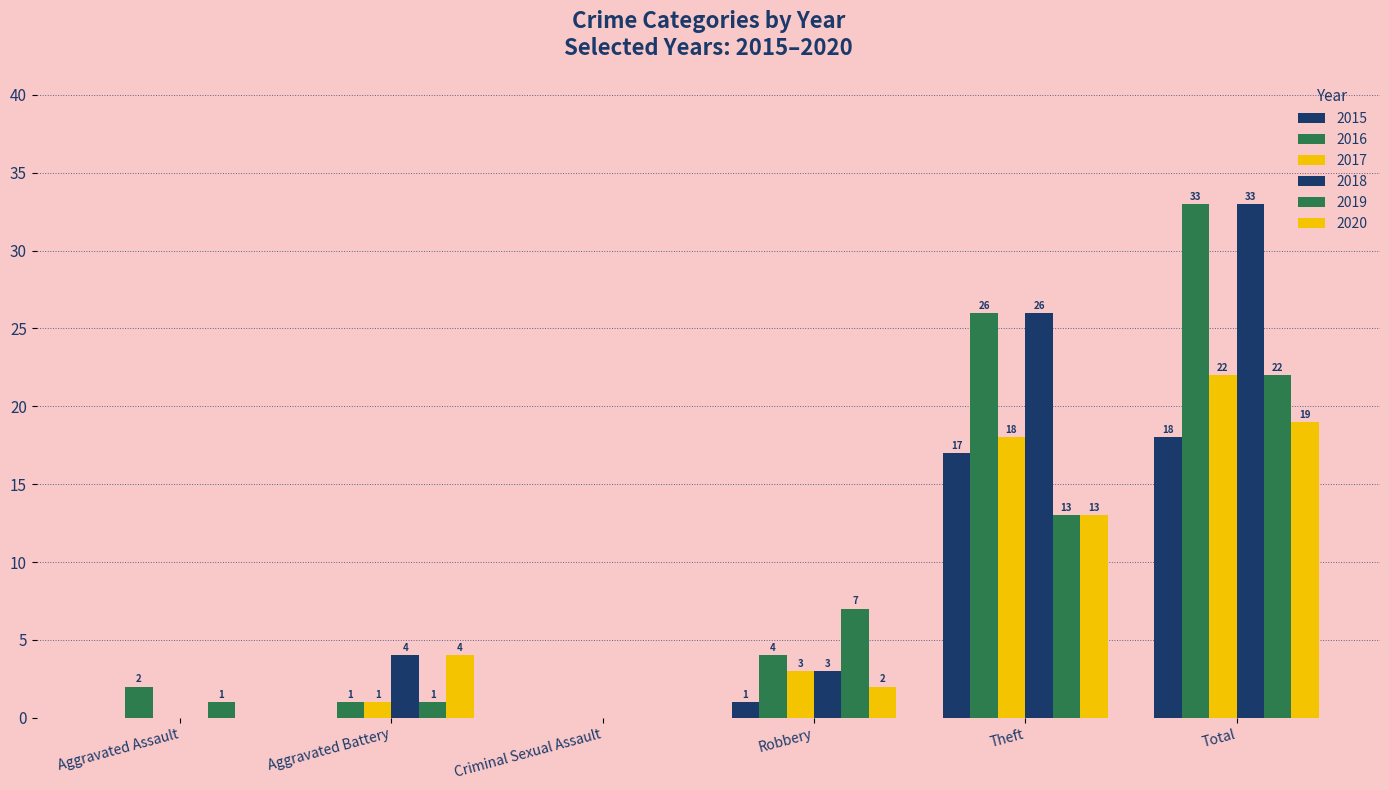

Is it true that 2015 equals 11 at Criminal Sexual Assault?

False